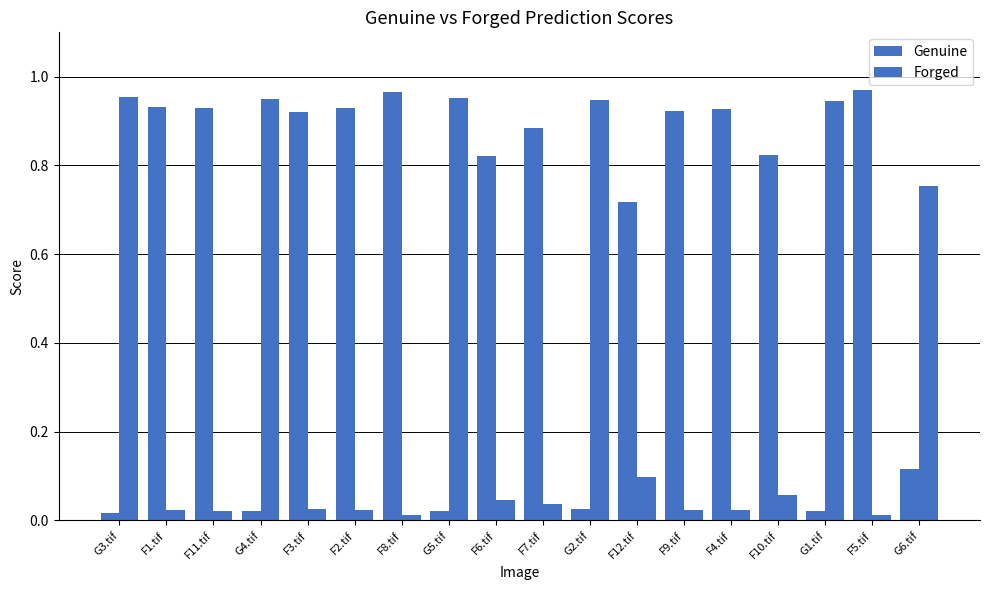

Are the bars horizontal?

No